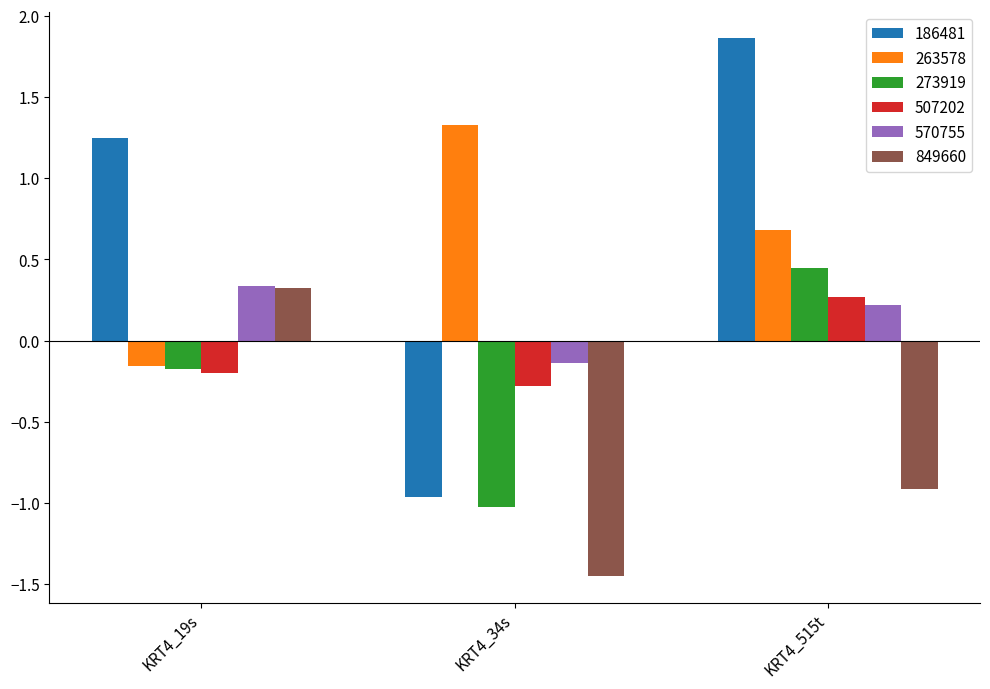

Which series has the largest range (max minus min)?

186481